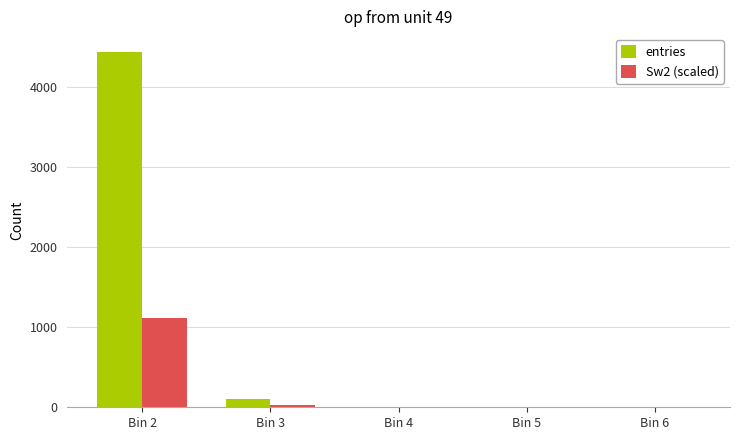

What is the maximum value shown in the chart?

4439.0